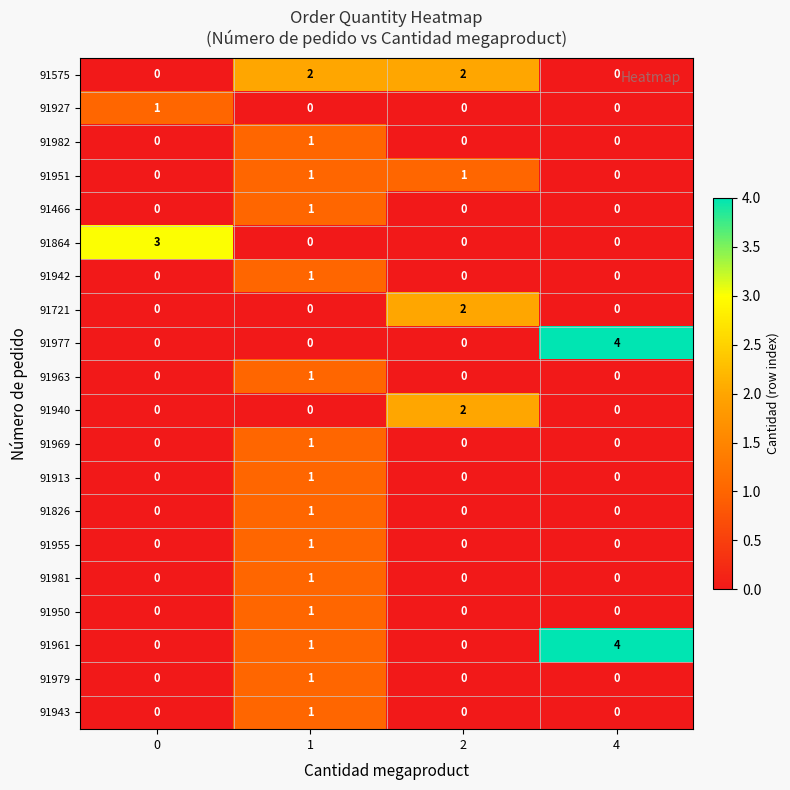

Which series has the largest total across all categories?

91961